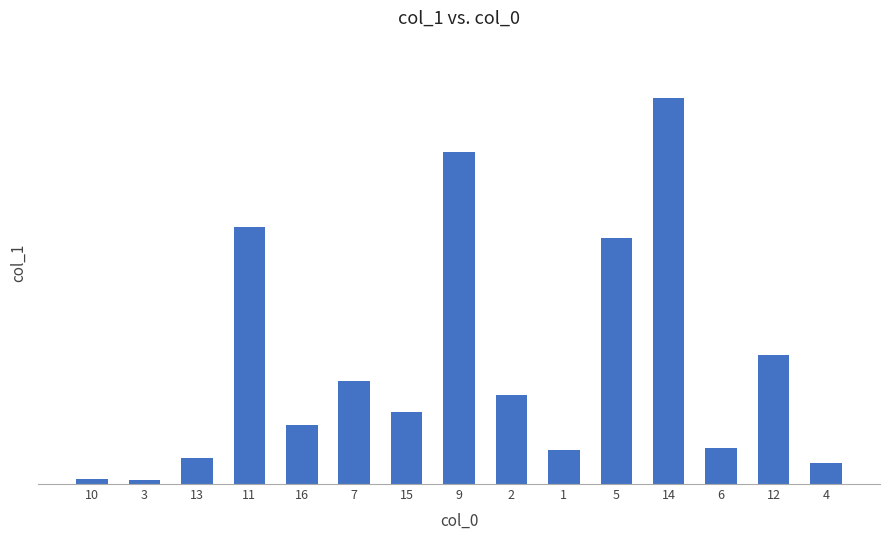

What value does the data have at 11?

127.3